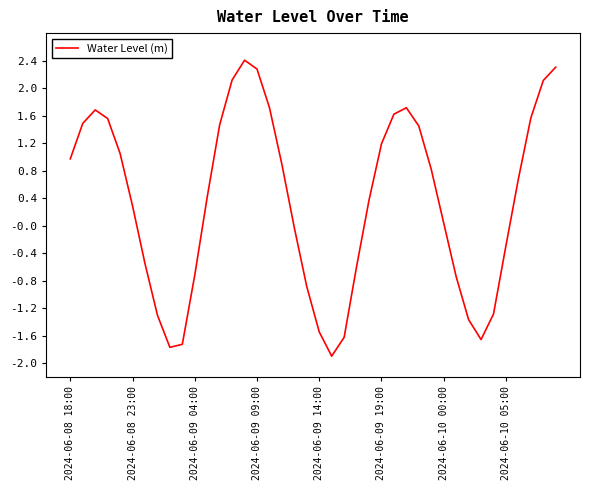

What is the greatest value displayed?

2.4